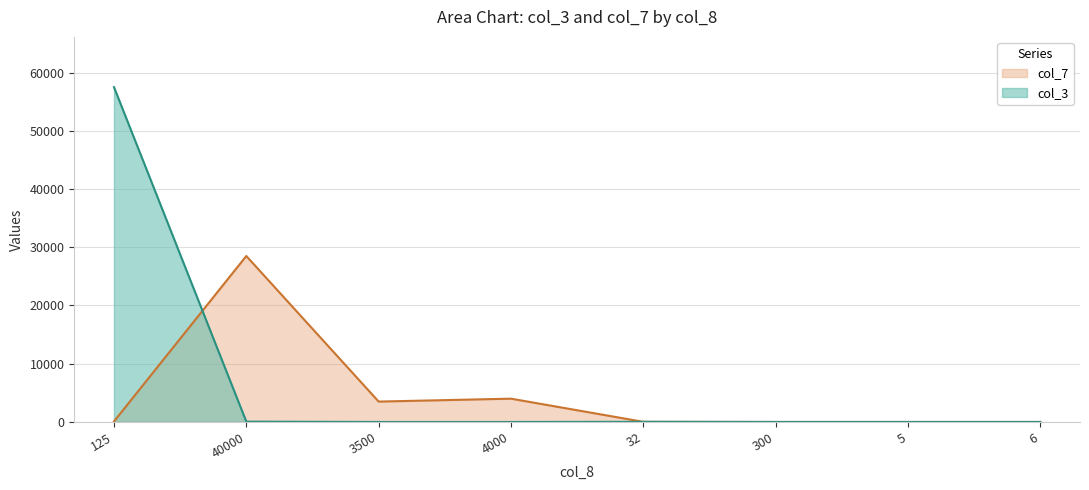

What is the average value of the col_7 series?

4514.5